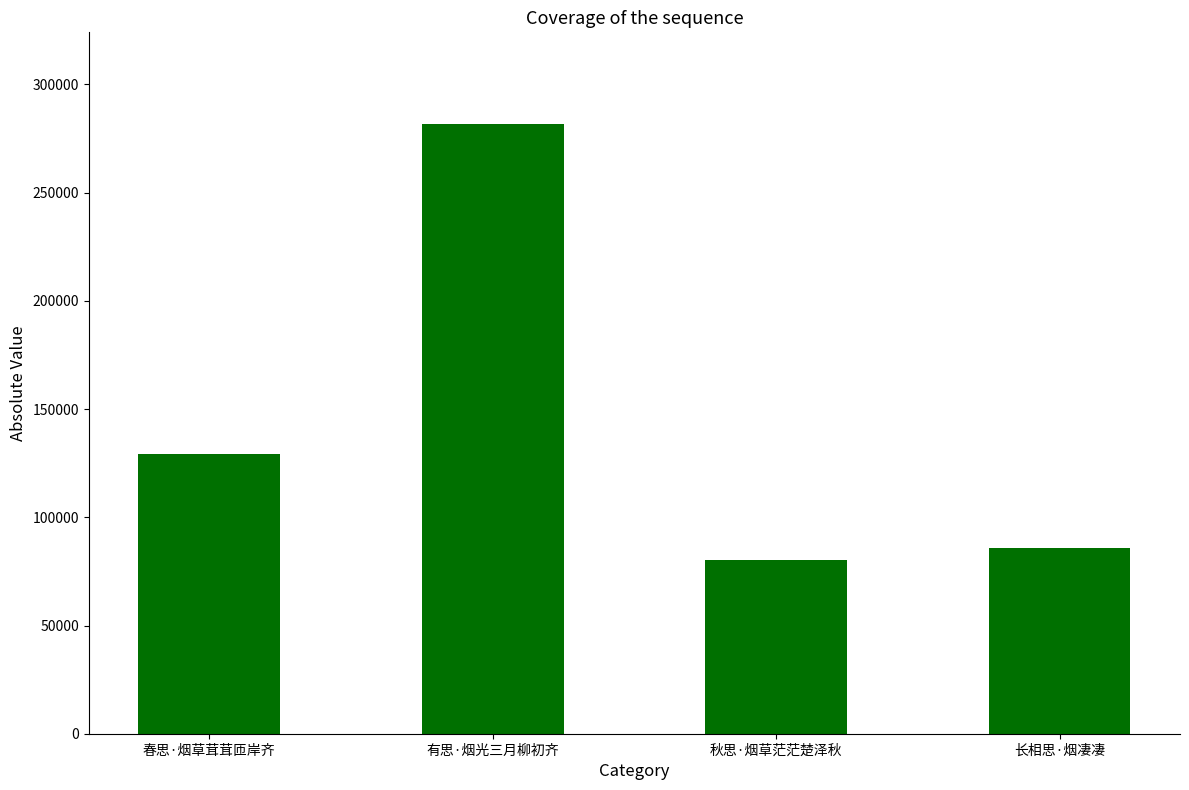

The chart shows a value of 112748 at 长相思·烟凄凄. True or false?

False